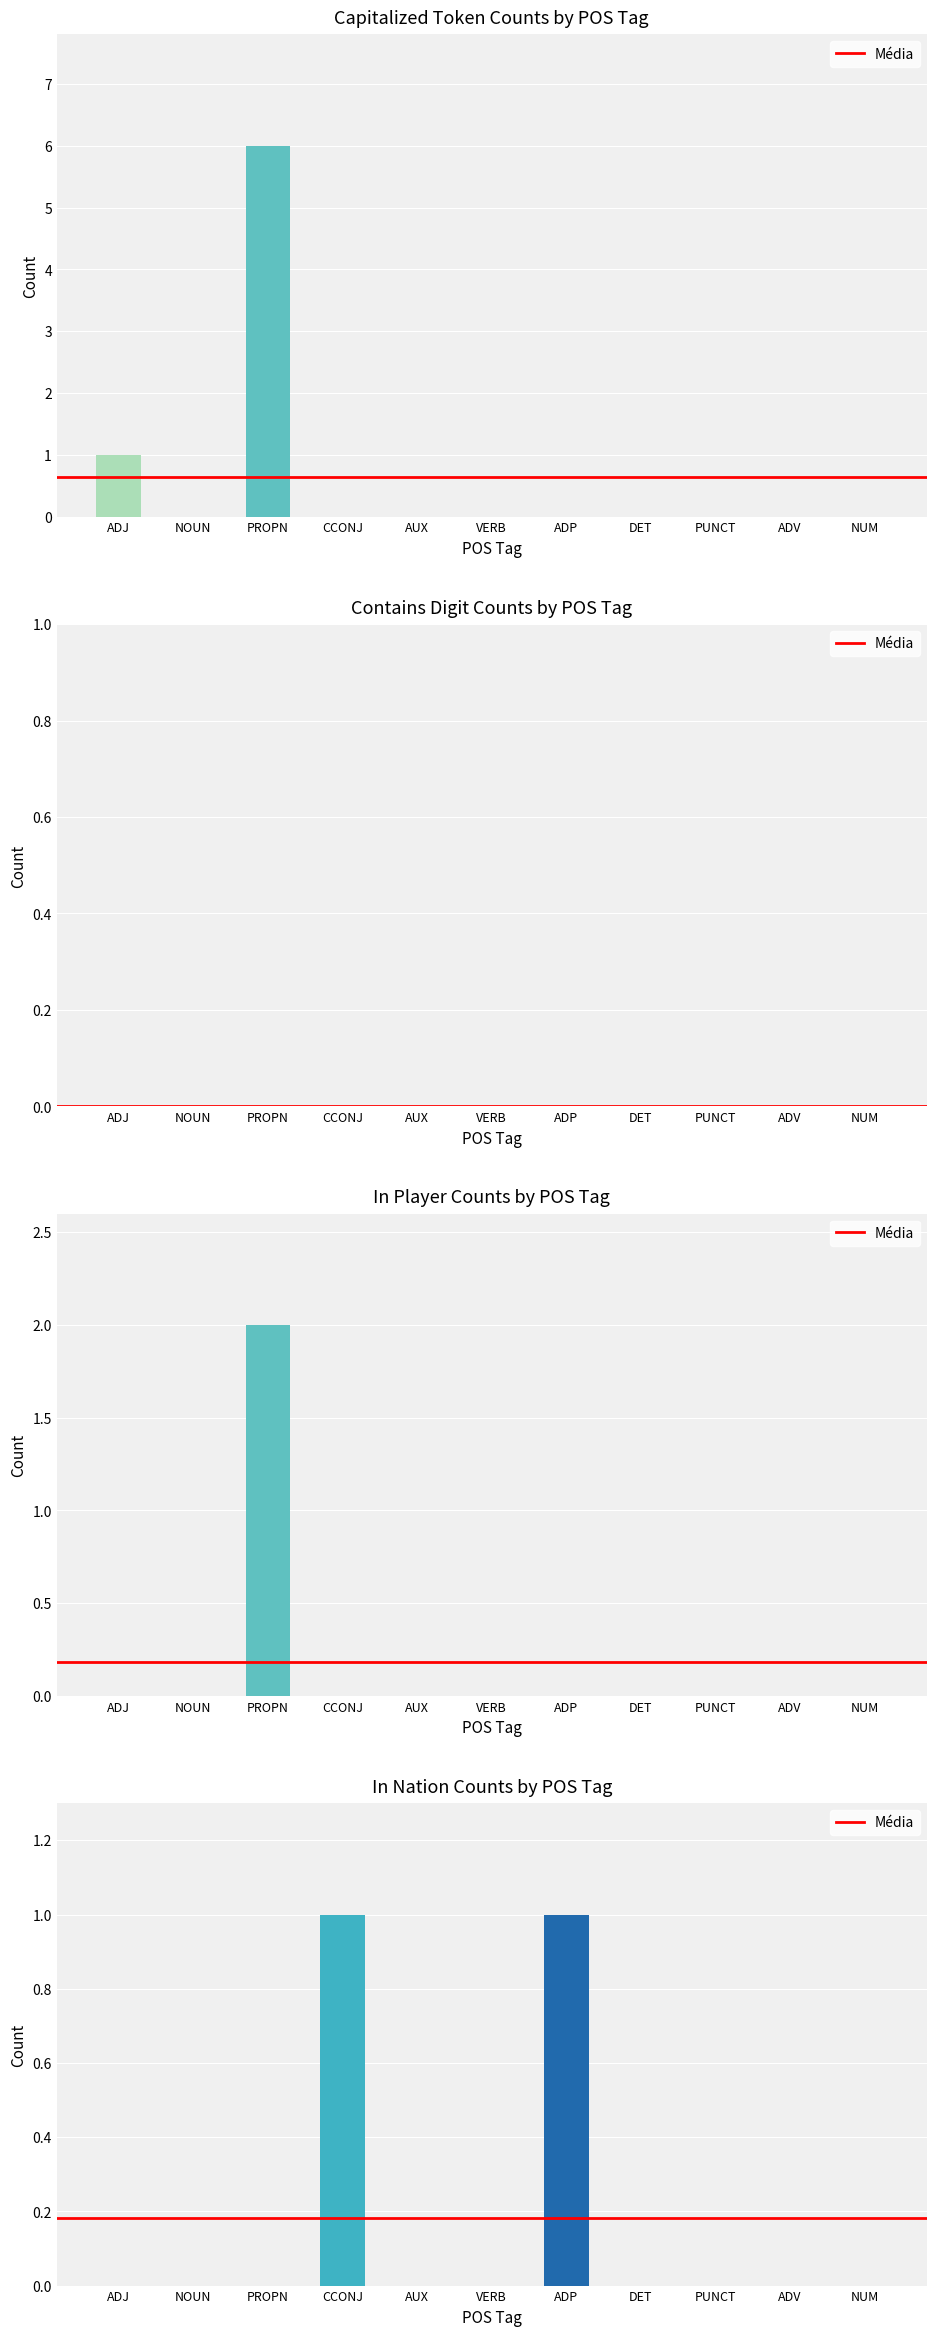

What is the highest value of the capitalized series?

6